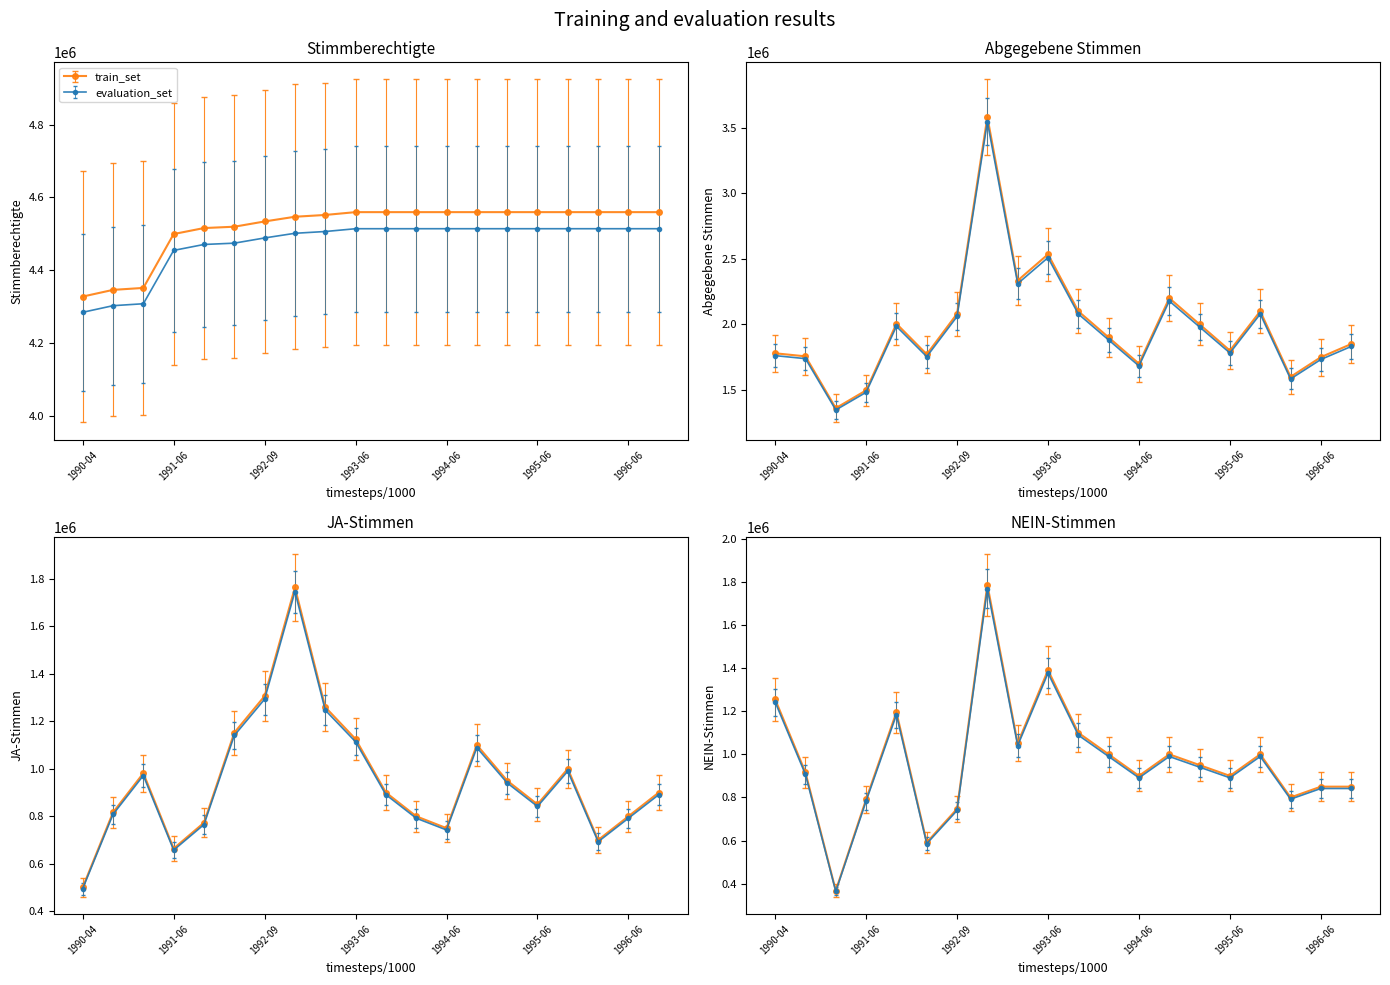

In Abgegebene Stimmen, how many points are lower than both neighbors (excluding endpoints)?

6